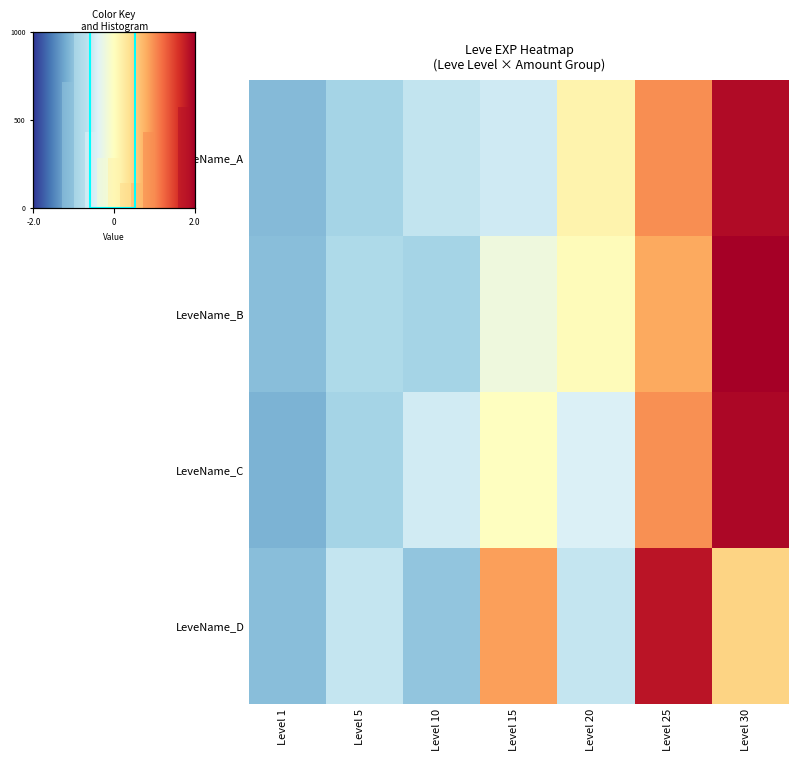

At which category is the sum across all series the highest?

Level 30